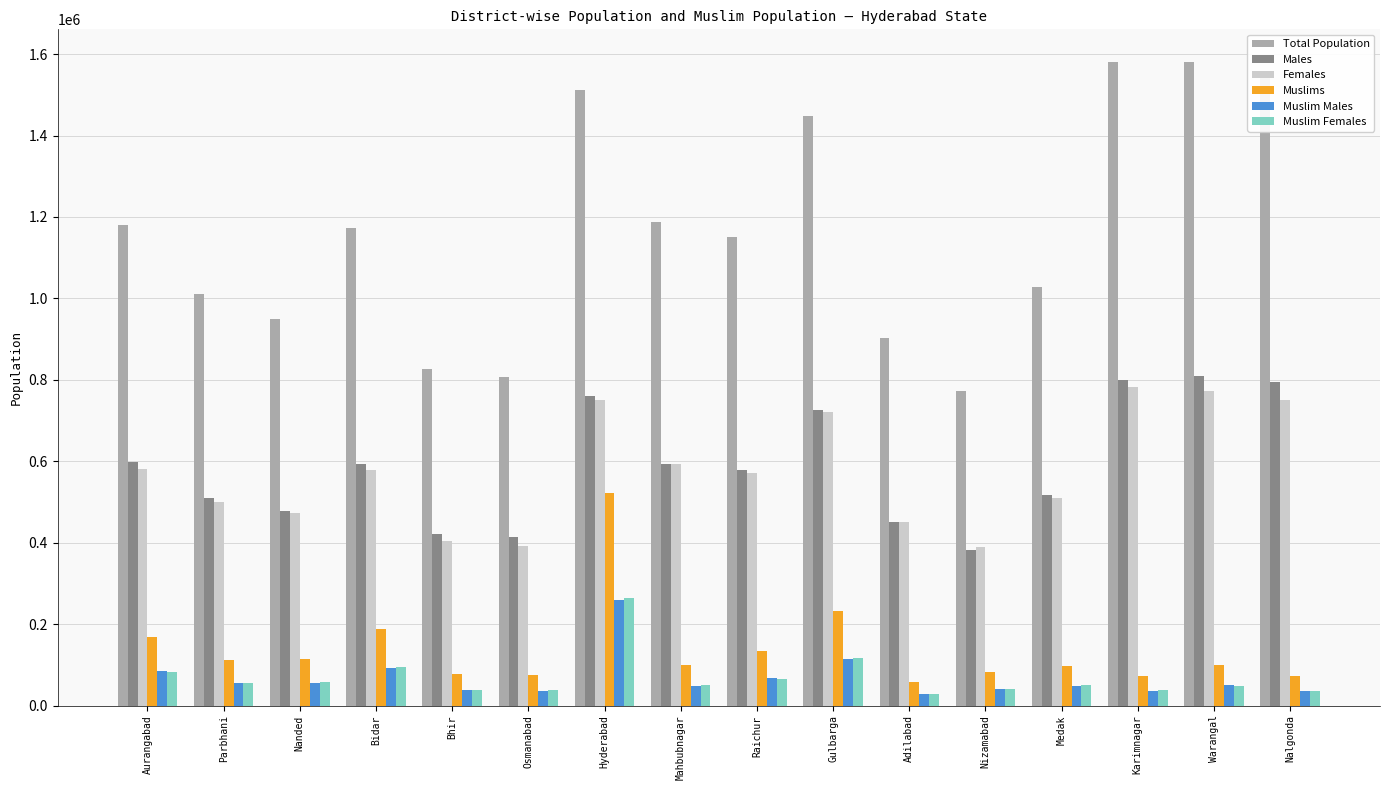

Which category has the lowest value in the Total Population series?

Nizamabad